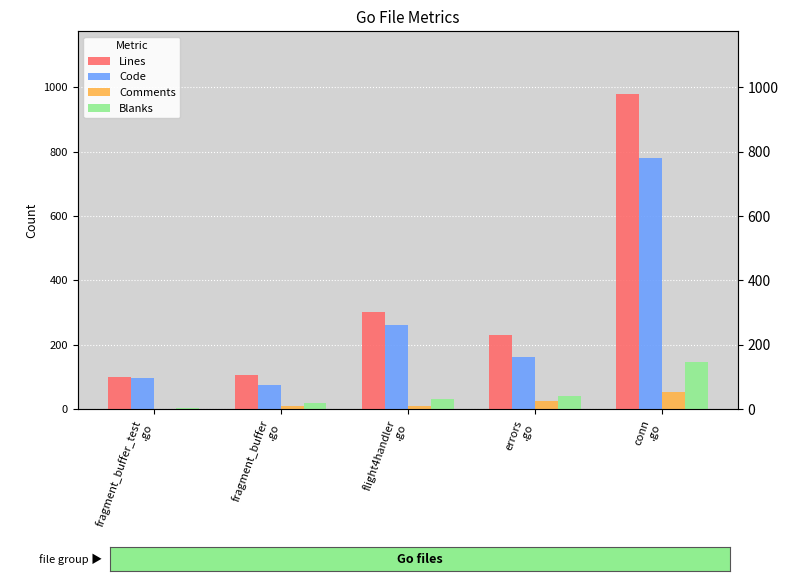

The value of Code at fragment_buffer
.go is 75. True or false?

True